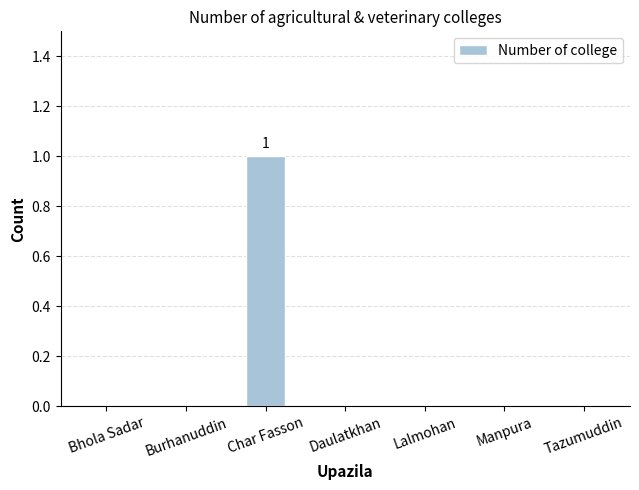

The chart shows a value of 0 at Lalmohan. True or false?

True